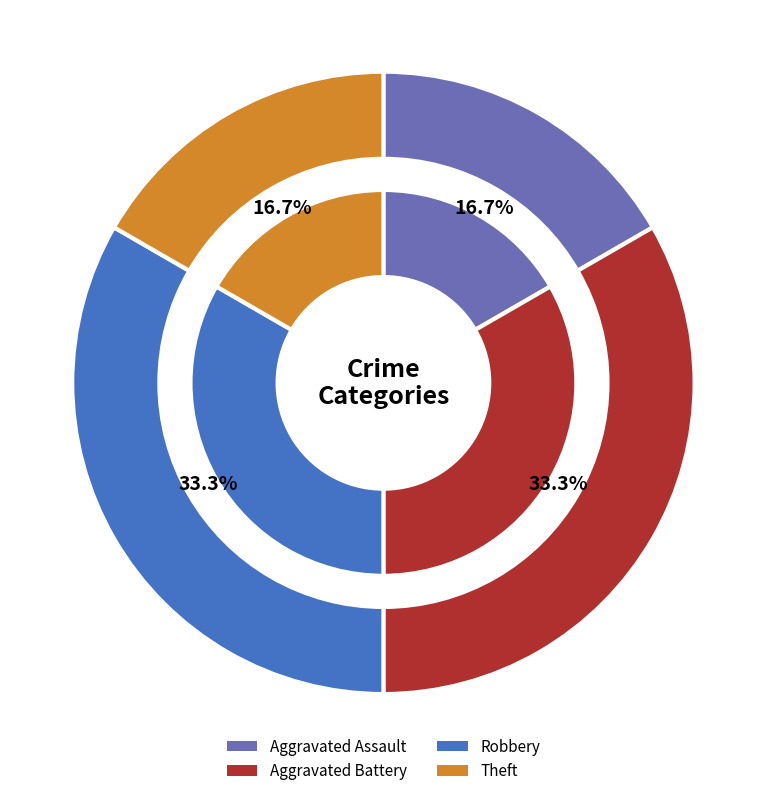

To the nearest percent, what portion does Robbery represent?

33%